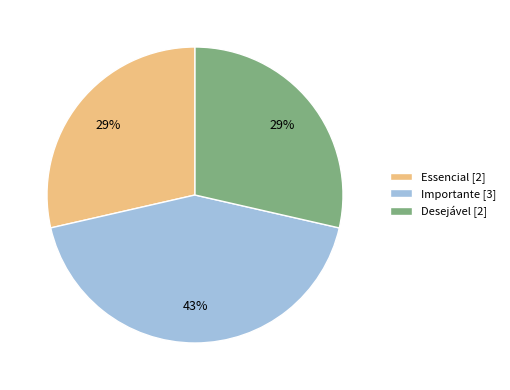

What is the ratio of the value at Desejável [2] to the value at Essencial [2]?

1.0